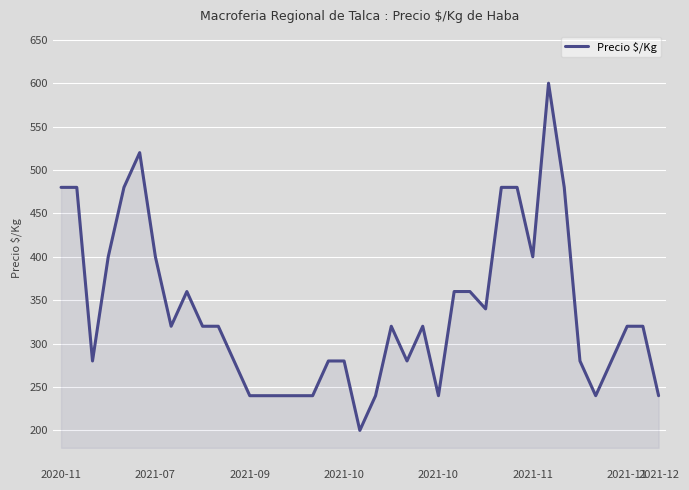

What is the difference between the maximum and minimum values?

400